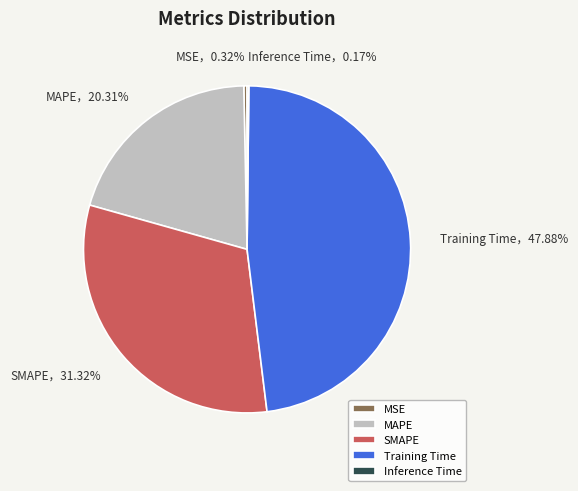

The MSE slice represents 0% of the pie. True or false?

True